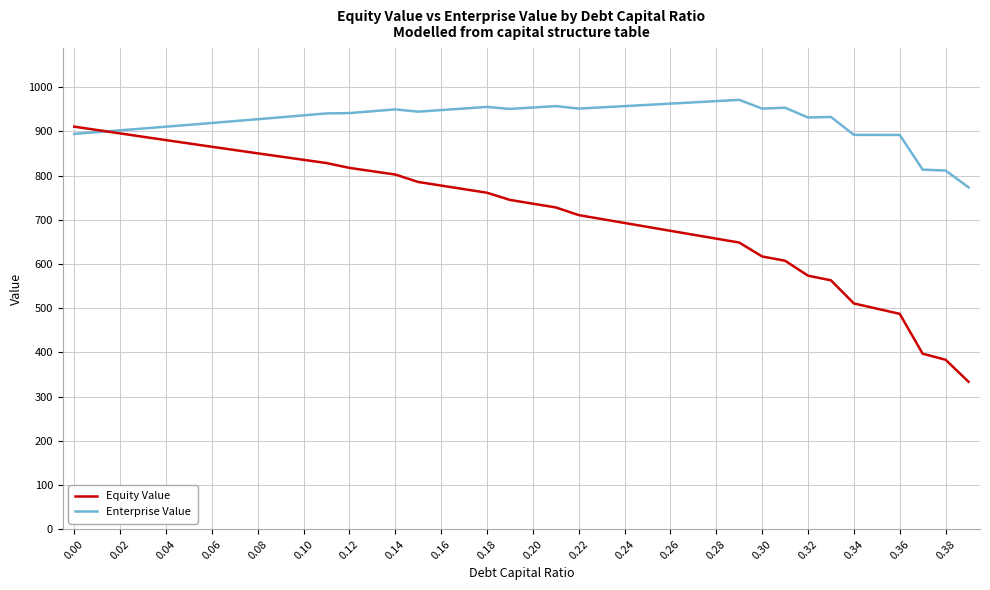

How many values in the Equity Value series exceed 745?

20